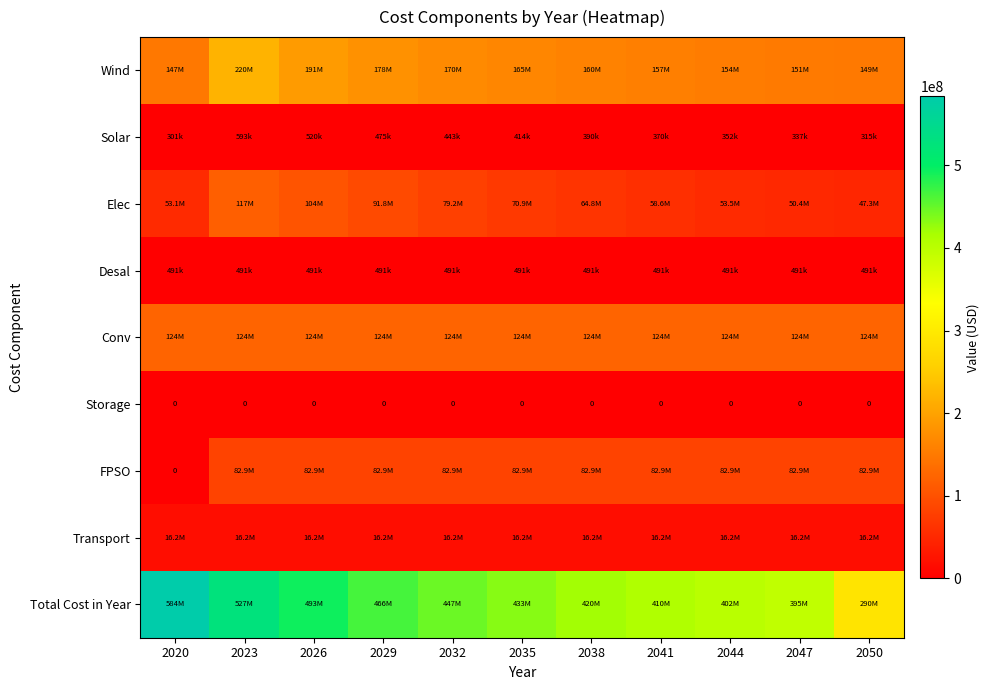

Between 2026 and 2035, which is larger?

2026